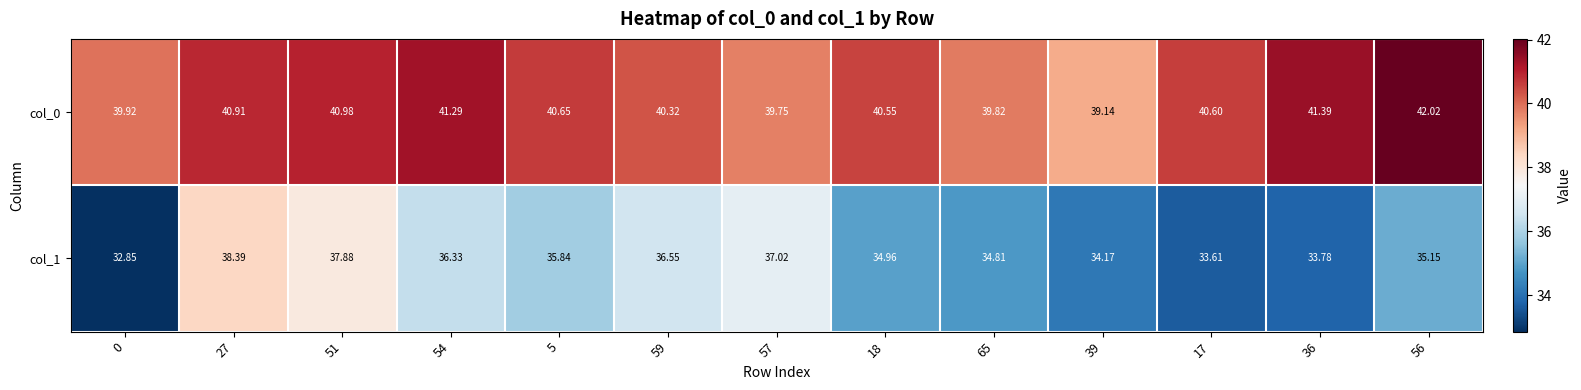

Is the value of col_1 at 51 greater than the value of col_0 at 0?

No